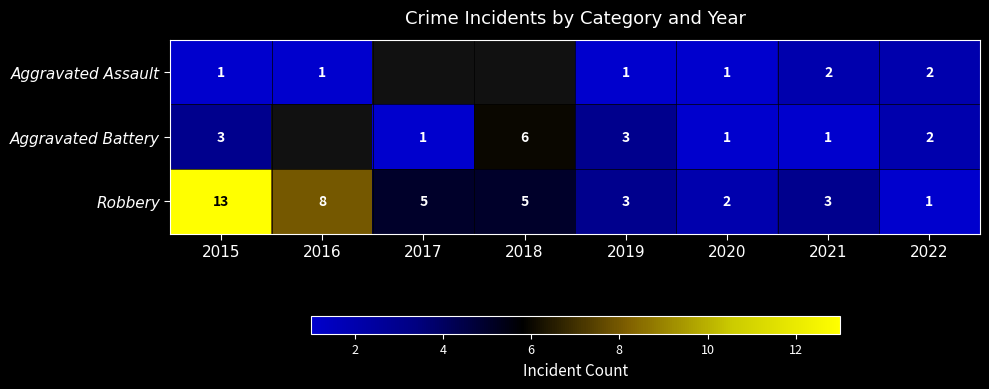

How many data points in Robbery are less than 5?

4